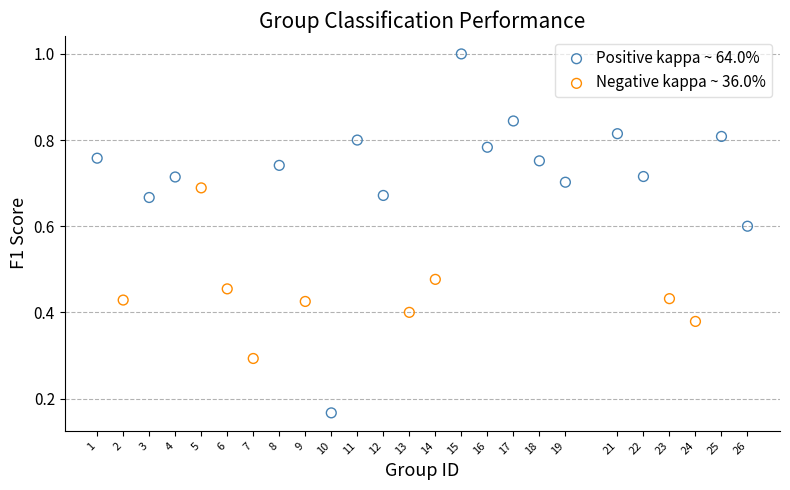

Which series has the largest Y range (max minus min)?

Positive kappa ~ 64.0%